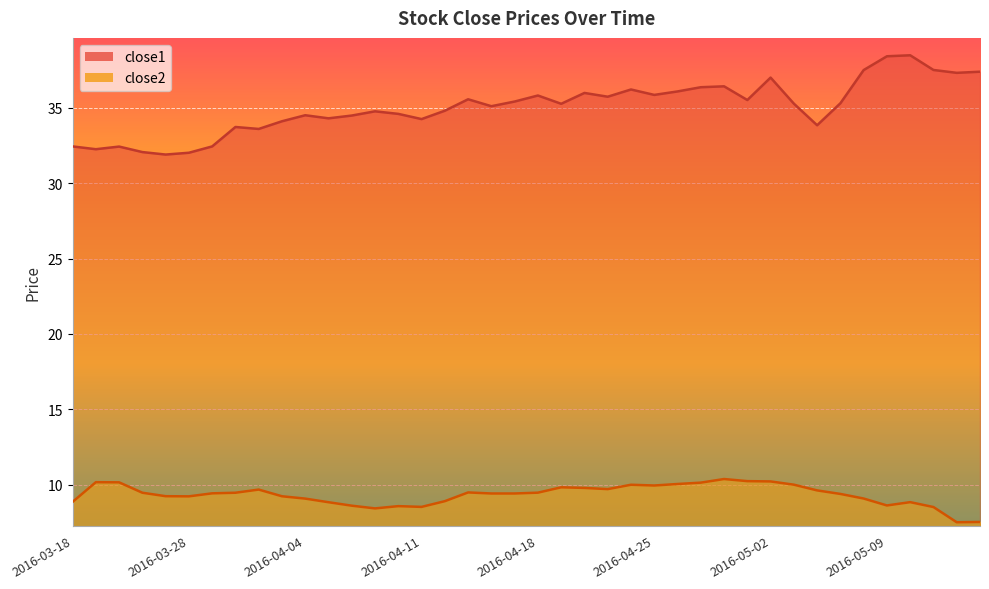

How many categories are shown in the chart?

40